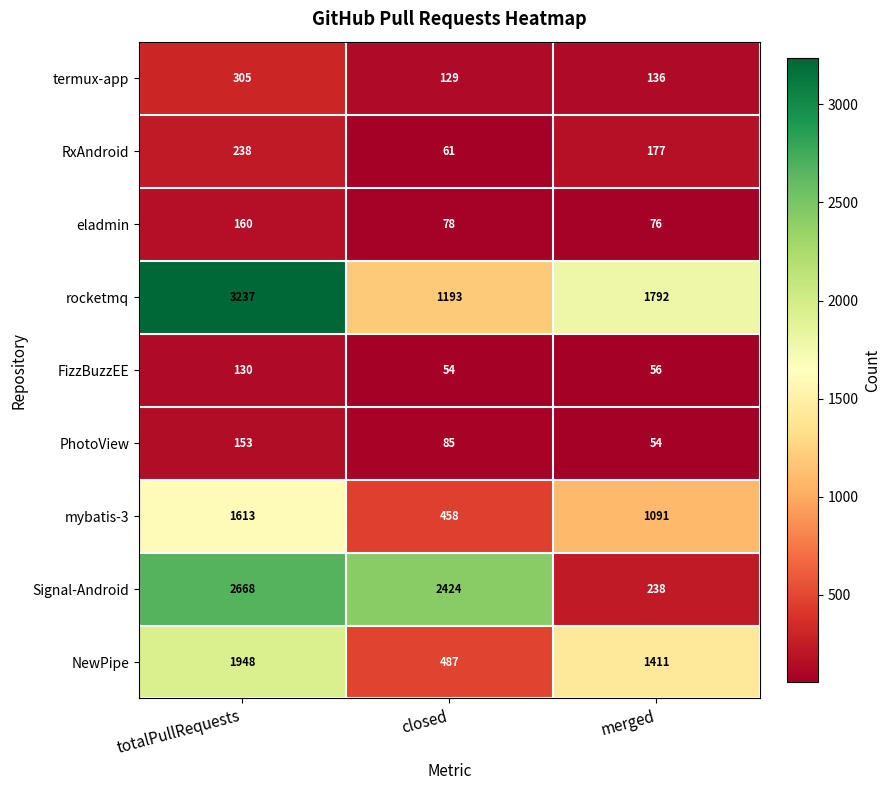

Reading right to left, transcribe all the data shown in this chart.

termux-app: 136	129	305
RxAndroid: 177	61	238
eladmin: 76	78	160
rocketmq: 1792	1193	3237
FizzBuzzEE: 56	54	130
PhotoView: 54	85	153
mybatis-3: 1091	458	1613
Signal-Android: 238	2424	2668
NewPipe: 1411	487	1948